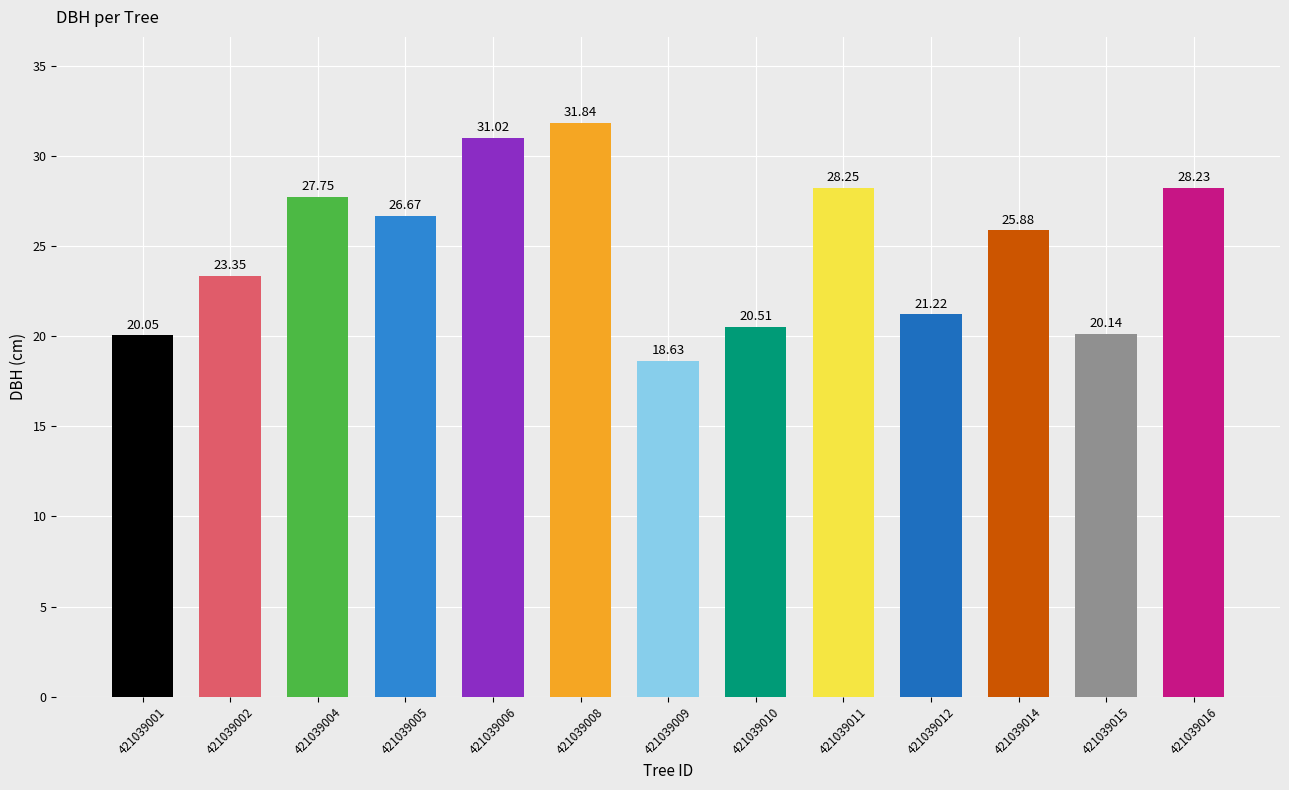

Is it true that the value at 421039006 is 7.4?

False